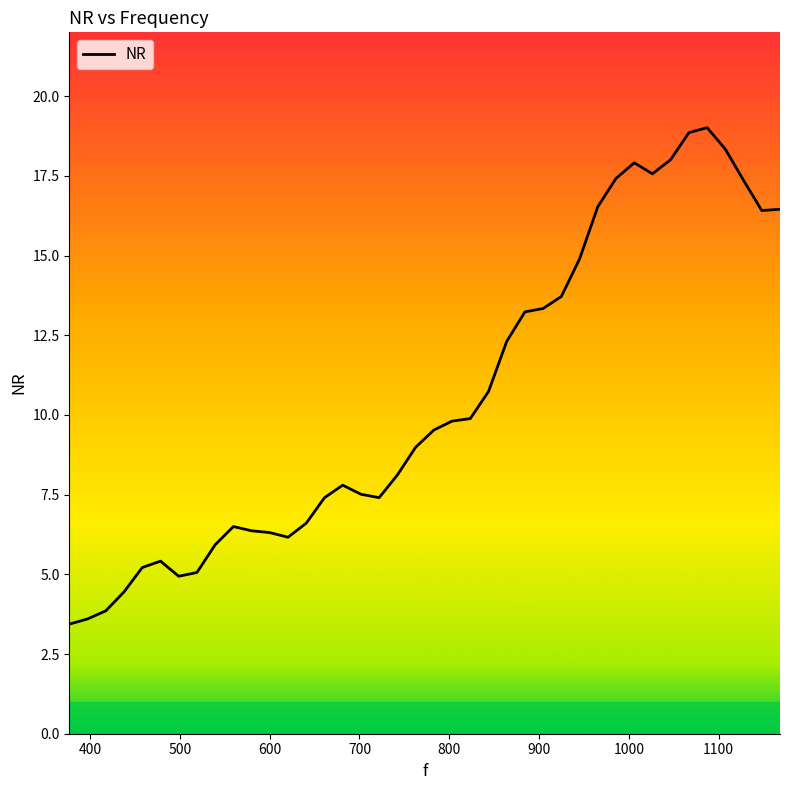

What is the smallest value displayed?

3.4